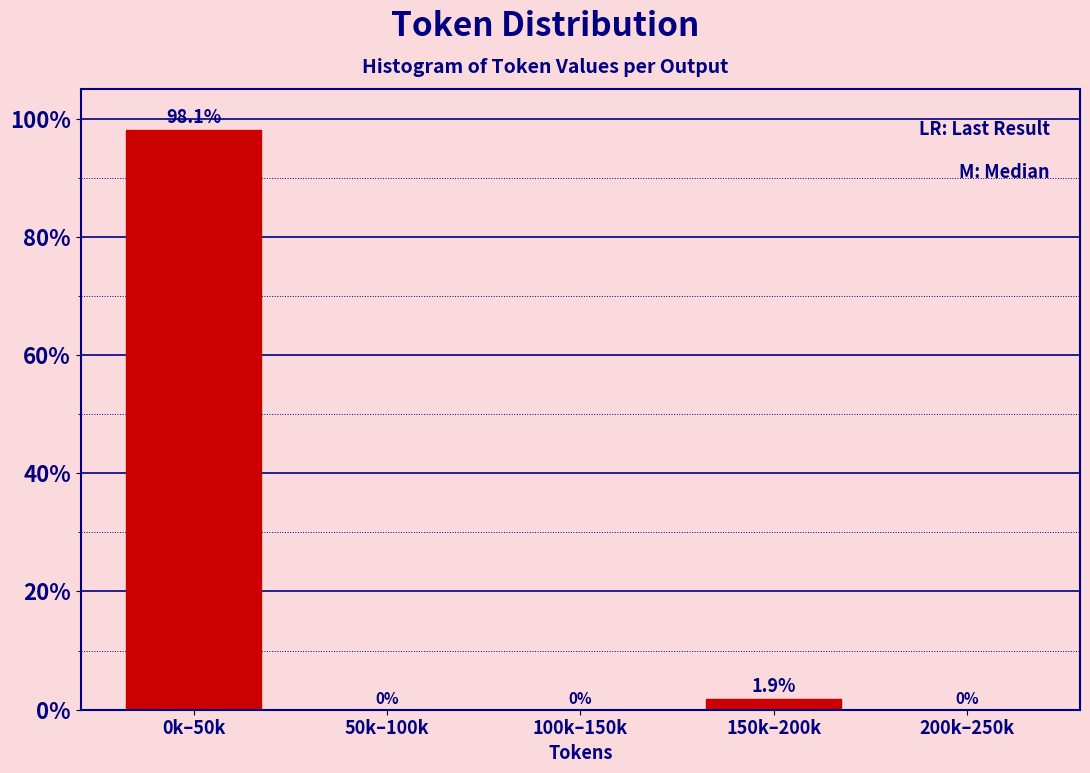

Reading left to right, what are all the values shown in this chart?

0k–50k=98.1	50k–100k=0.0	100k–150k=0.0	150k–200k=1.9	200k–250k=0.0